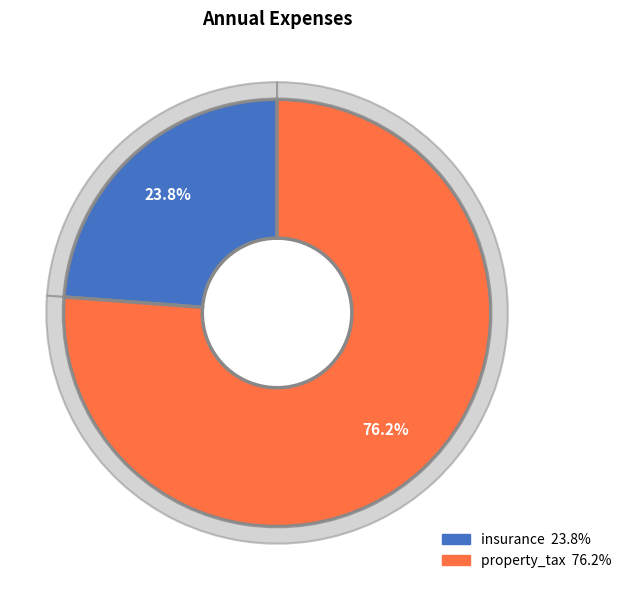

What is the change in value from insurance to property_tax?

+550000